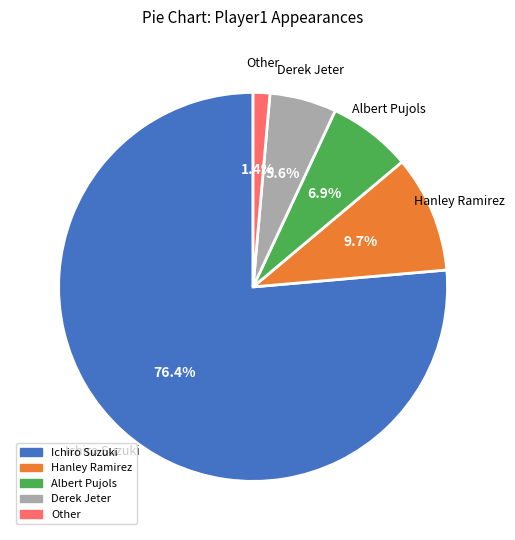

How many slices are in this pie chart?

5